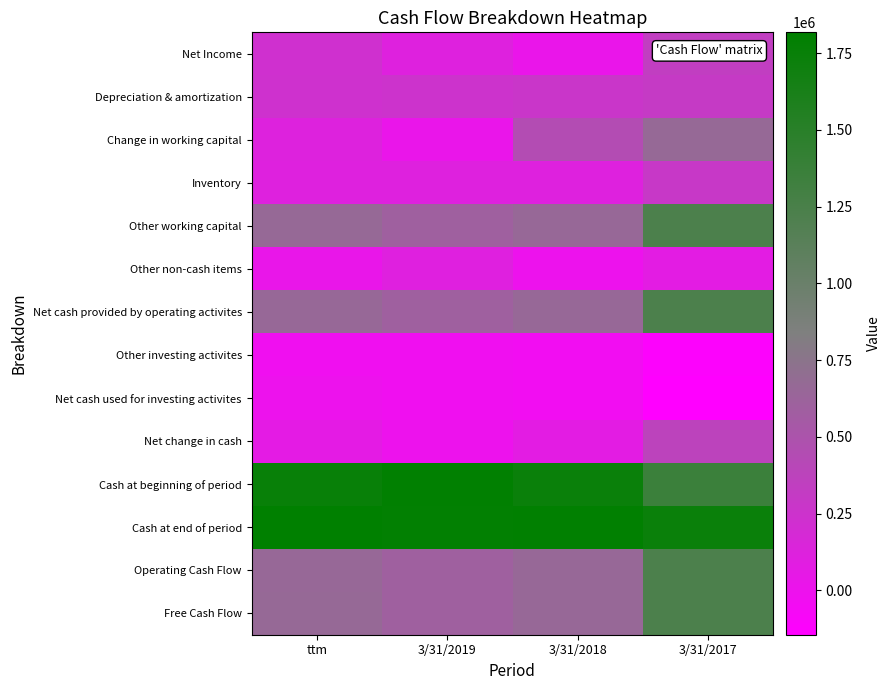

The value of Other non-cash items at 3/31/2018 is -7291. True or false?

False